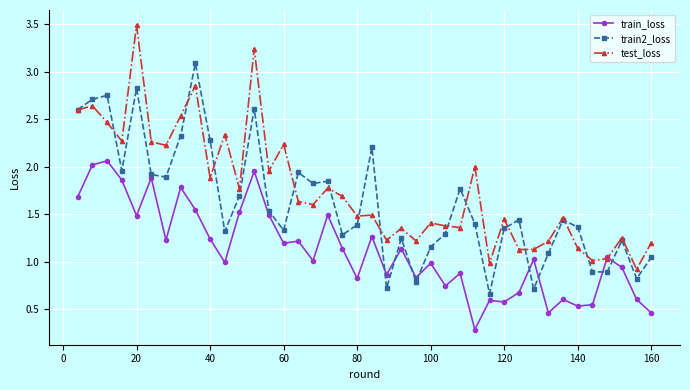

True or false: train2_loss and train_loss intersect in this chart.

True